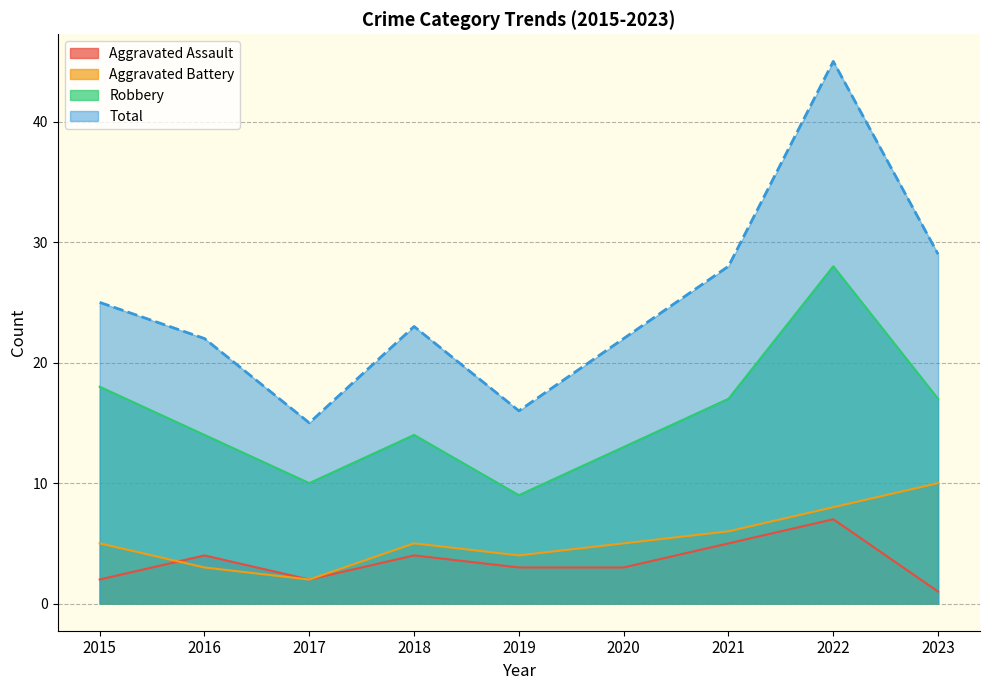

True or false: Robbery has a value of 17 at 2021.

True